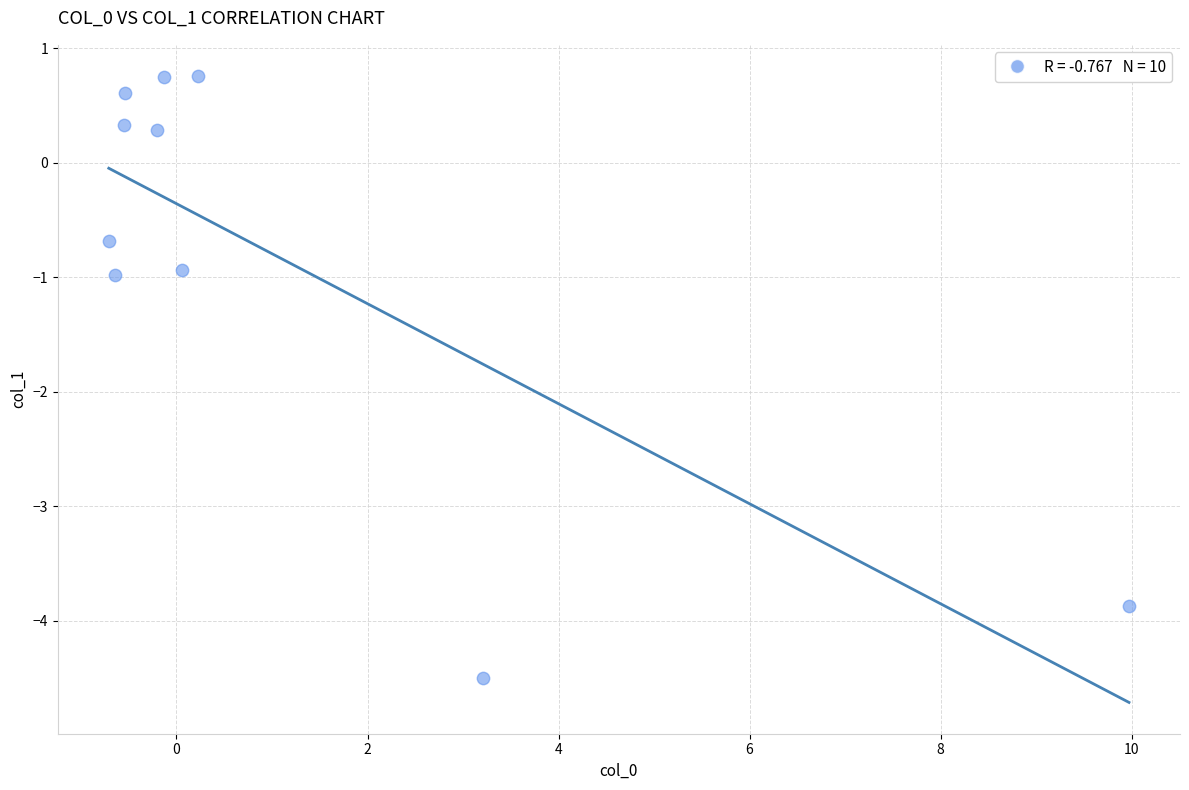

What is the average Y value?

-0.8